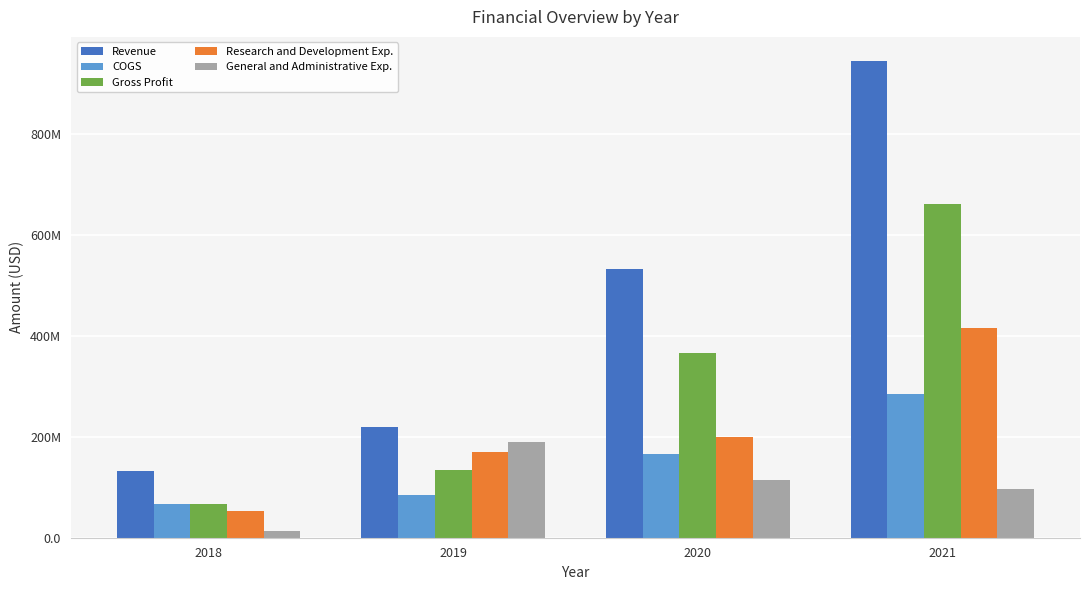

Rank the series by their maximum value, from lowest to highest.

General and Administrative Exp., COGS, Research and Development Exp., Gross Profit, Revenue